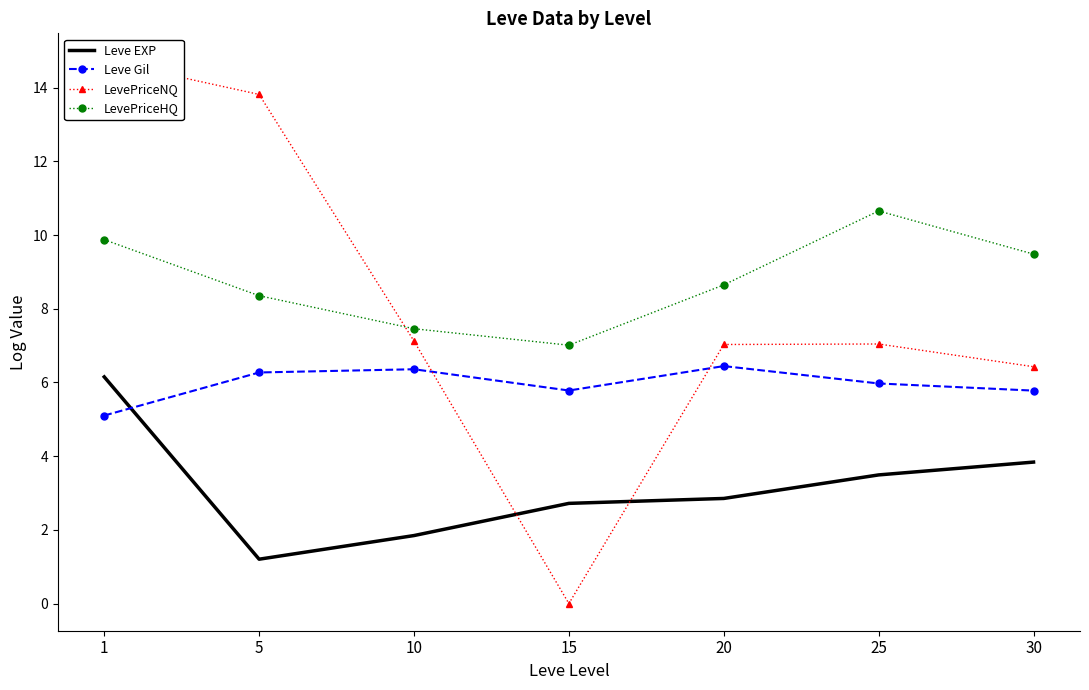

True or false: LevePriceHQ and Leve Gil intersect in this chart.

False